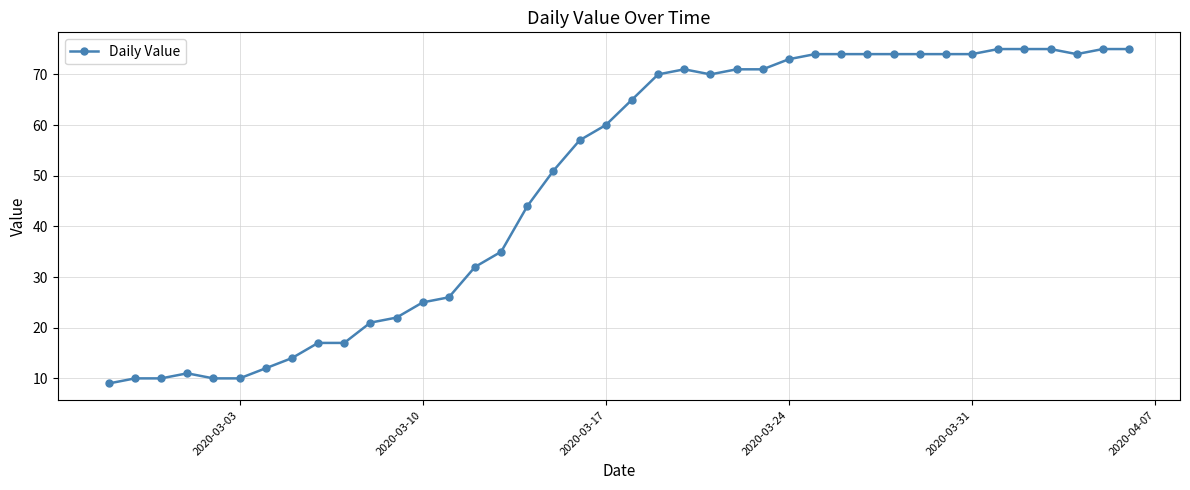

What is the difference between the maximum and minimum values?

66